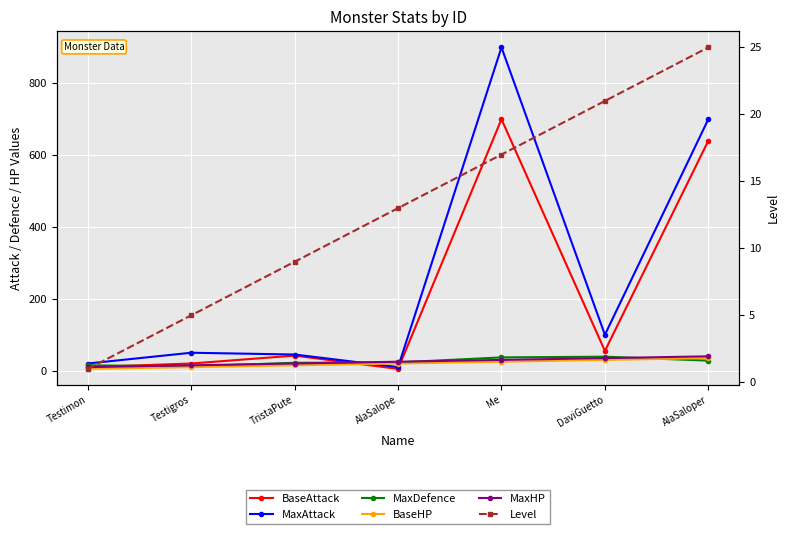

What is the difference between the highest and lowest values at Testimon?

19